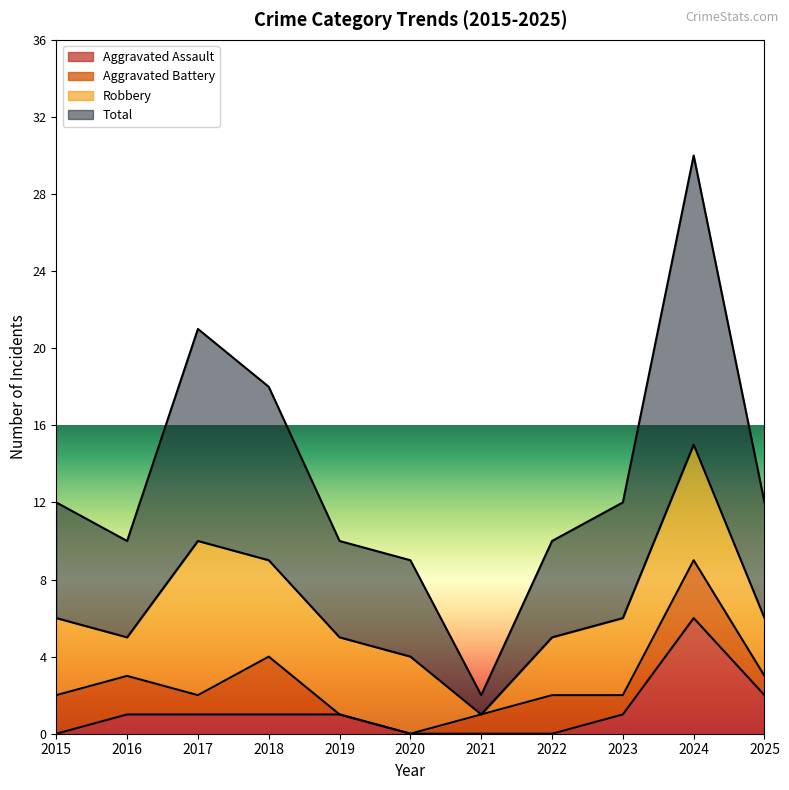

The Aggravated Assault series shows 2 at 2025. True or false?

True